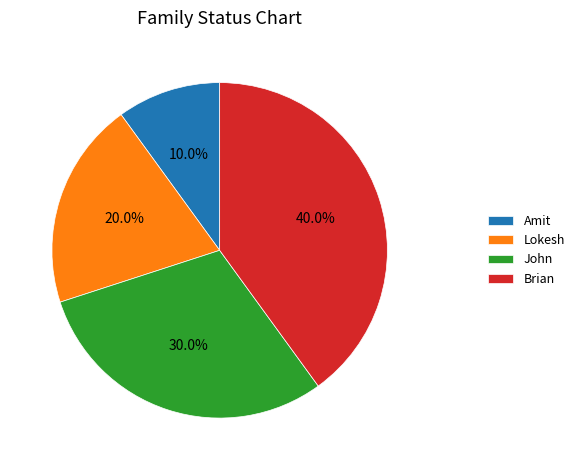

Count the number of slices in the pie.

4